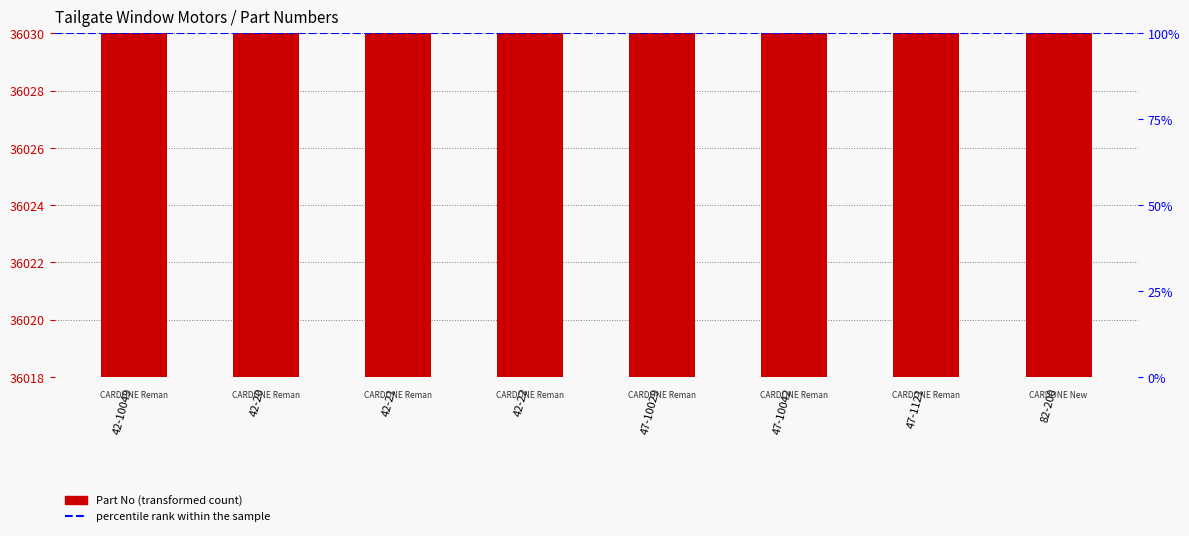

What is the value of the 1st bar from the left?

36020